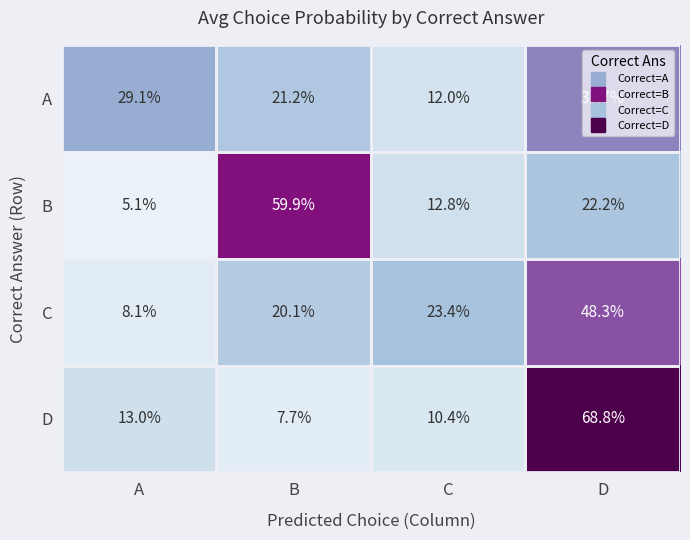

Where is C nearest to the value 28?

C